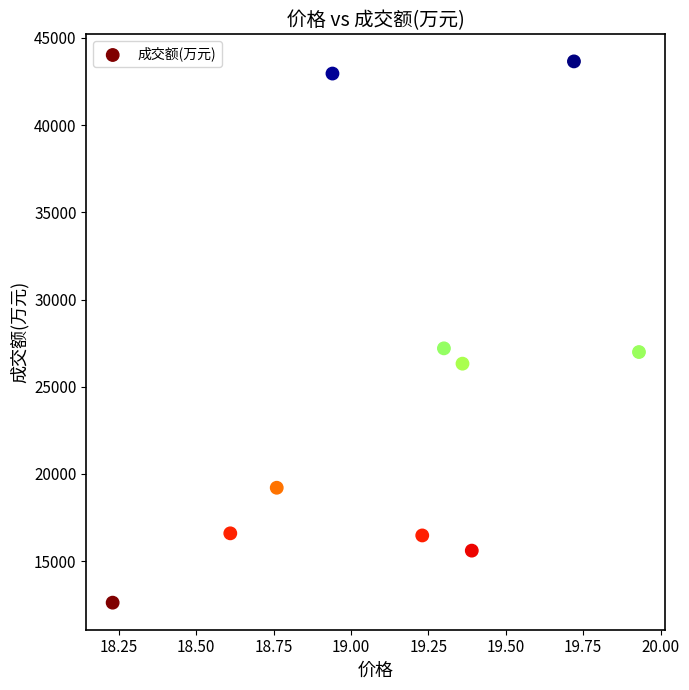

What is the range of Y values (max minus min)?

31042